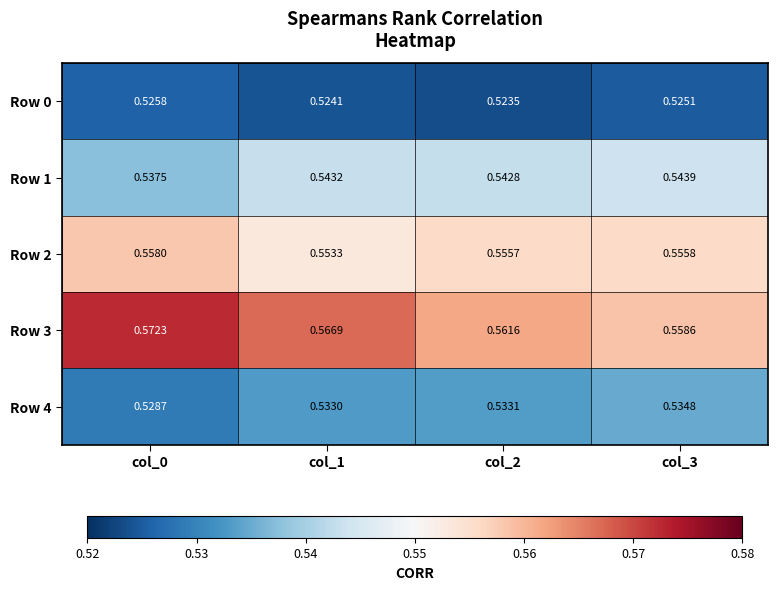

Is the value of Row 4 at col_3 greater than the value of Row 0 at col_2?

Yes